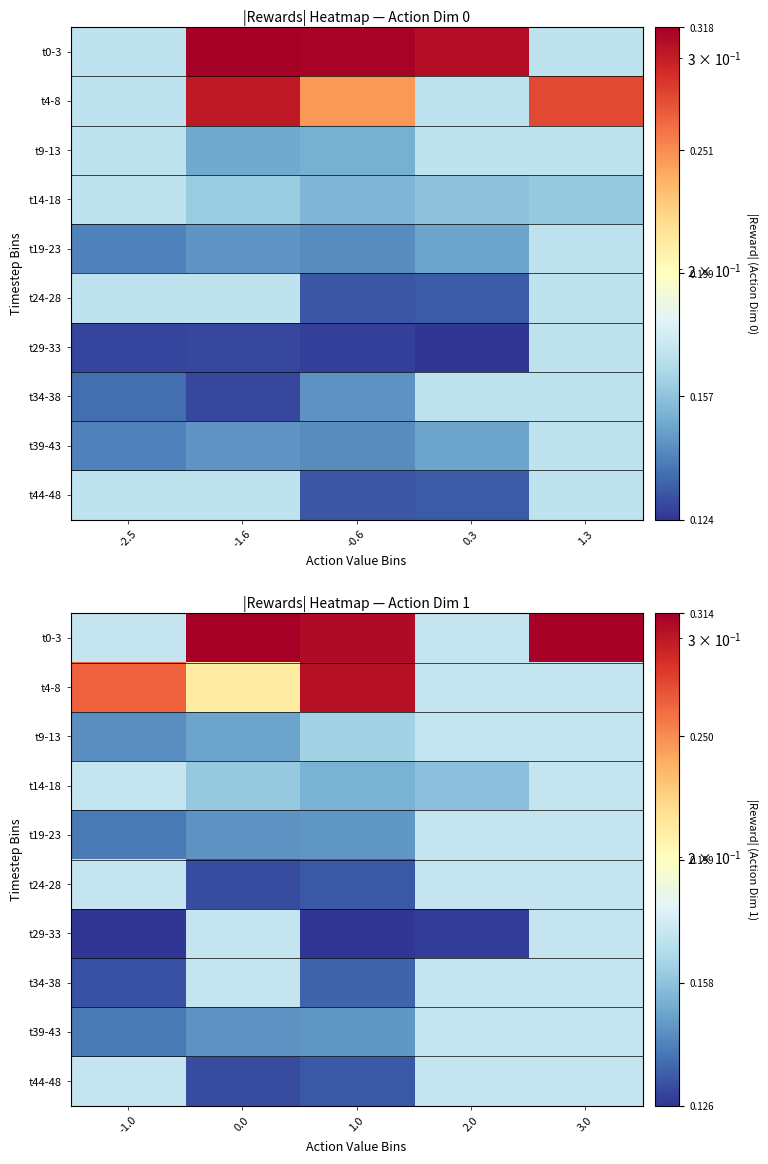

Which series has the widest spread of values?

t0-3